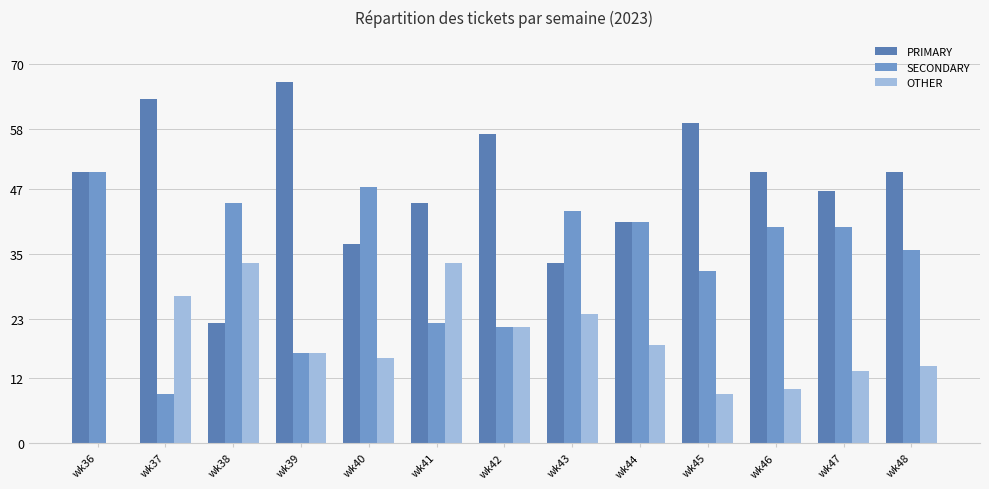

Which series has the largest total across all categories?

PRIMARY